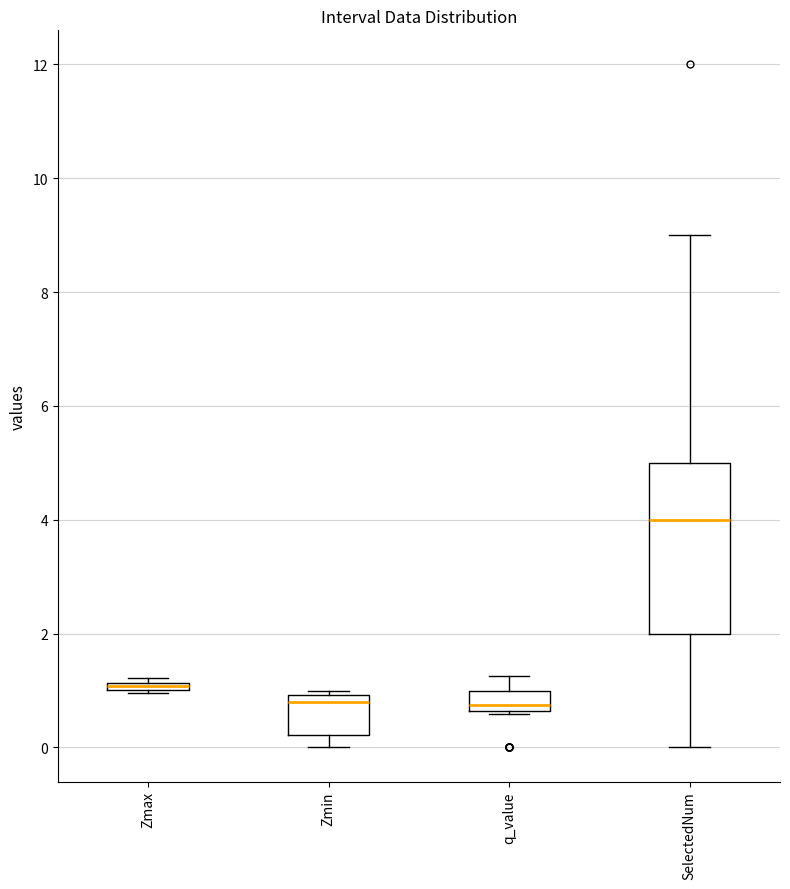

Which box's median line is the highest?

SelectedNum